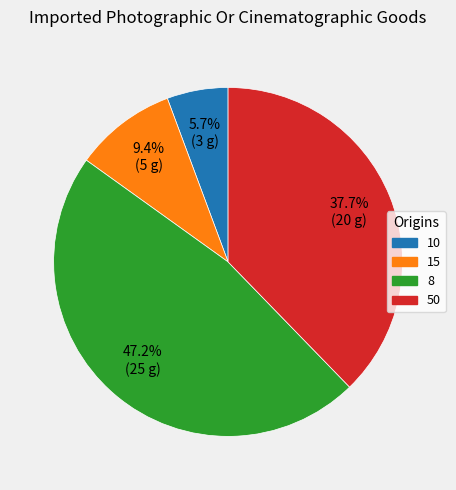

How many slices are in this pie chart?

4